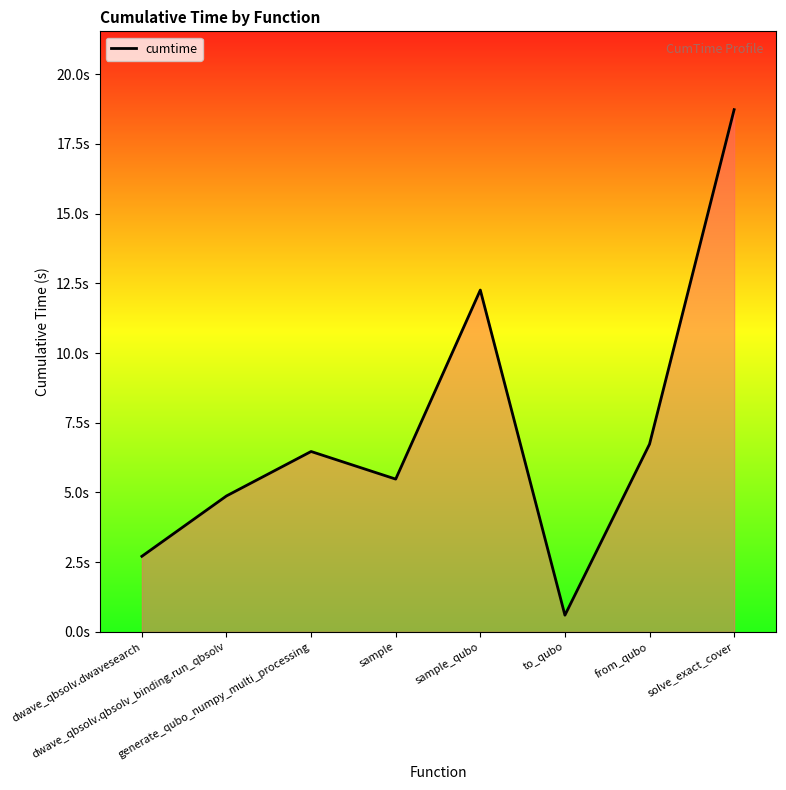

What position from the right is sample_qubo?

4